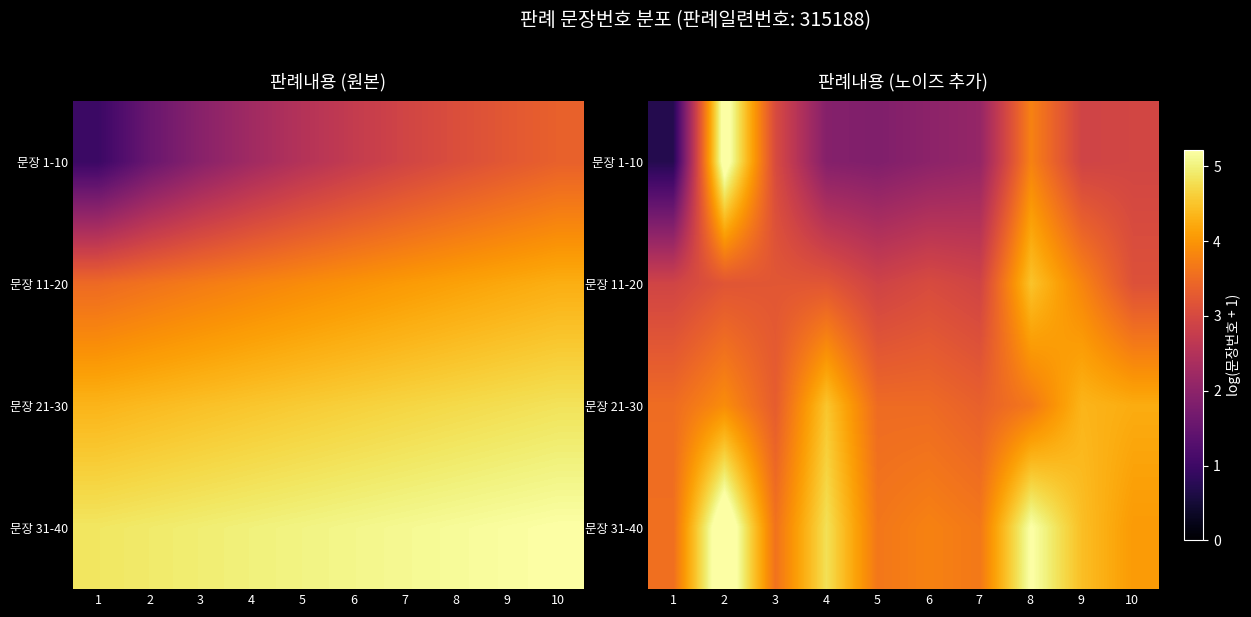

Which has a higher value, 8 or 2?

2